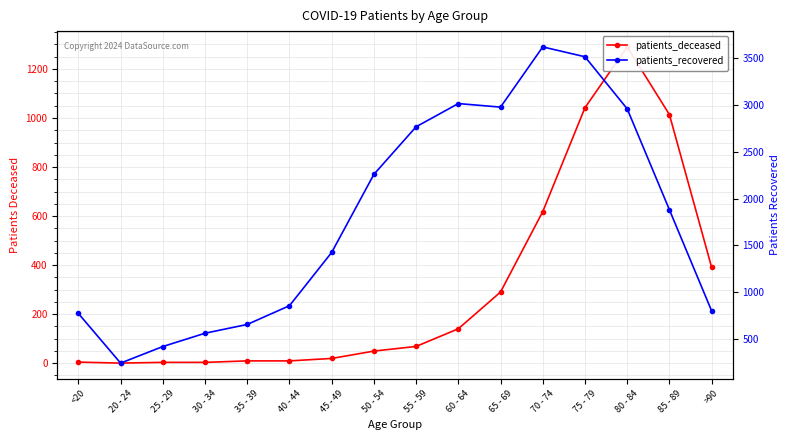

How many lines are shown in the chart?

2